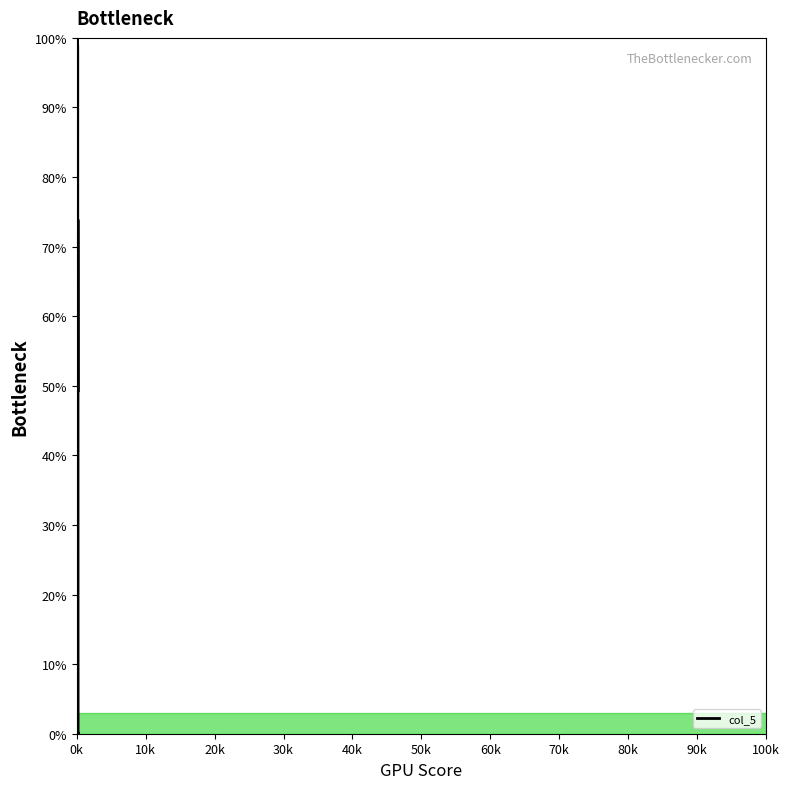

Is this an area chart (filled region under the line)?

No